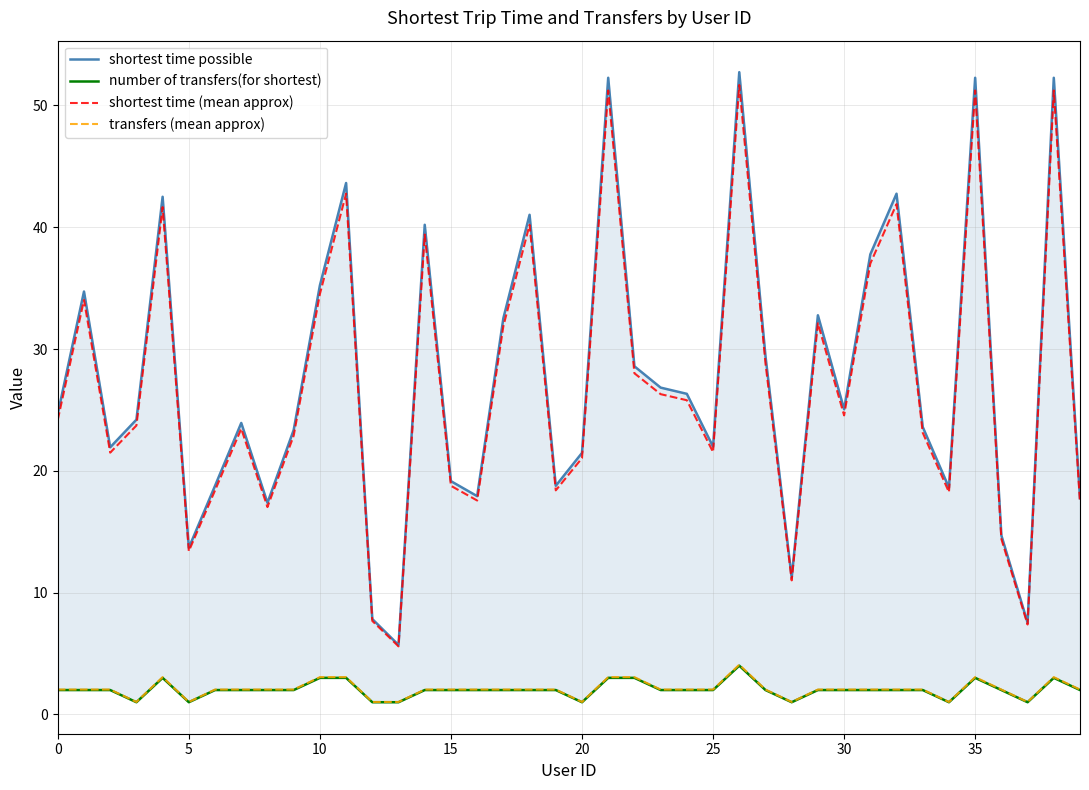

Is this an area chart (filled region under the line)?

No